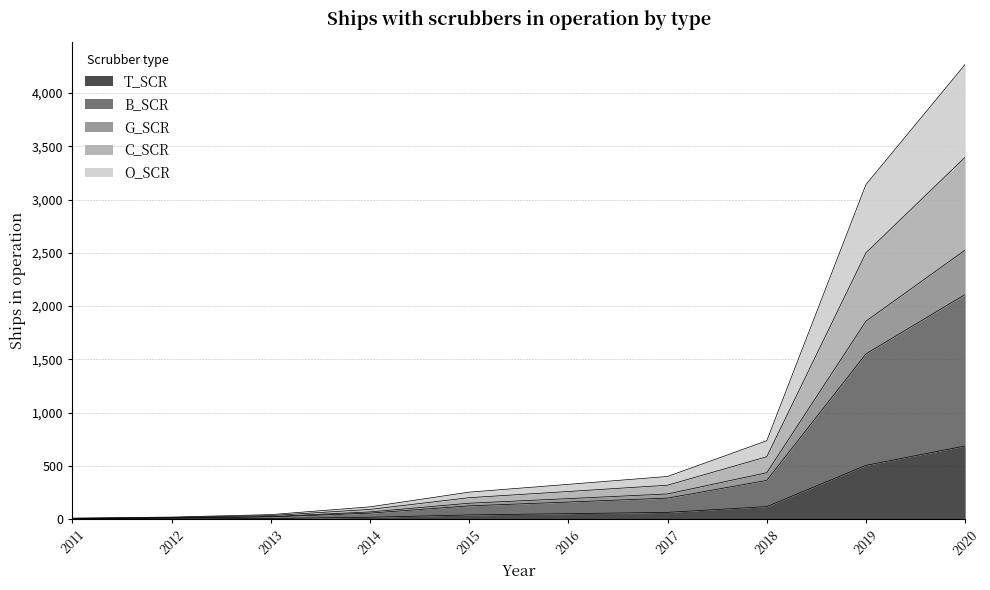

Does the chart have visible grid lines?

Yes